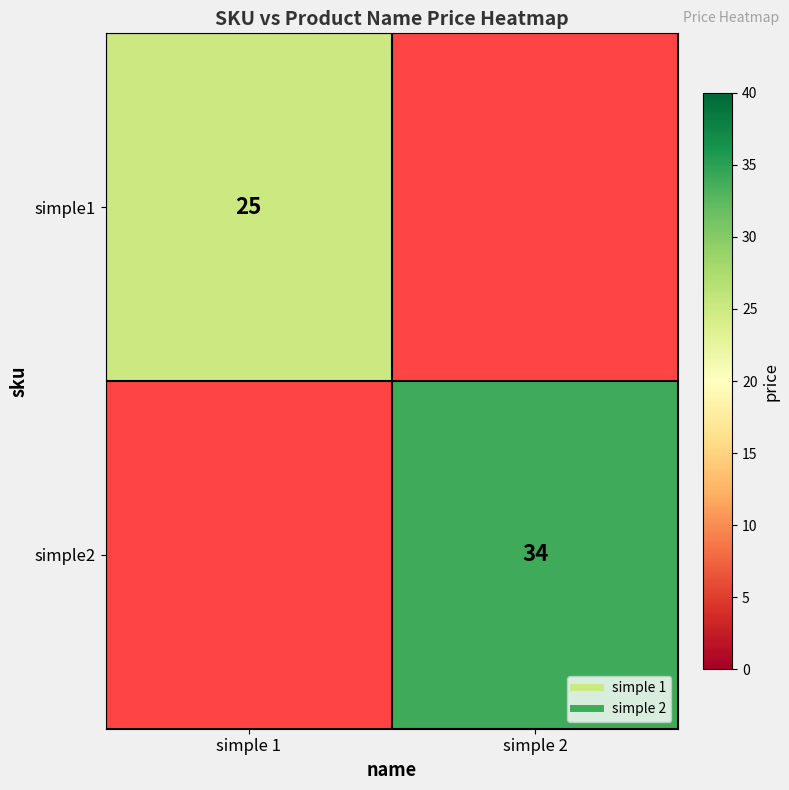

At which label is simple1 closest to 25?

simple 1